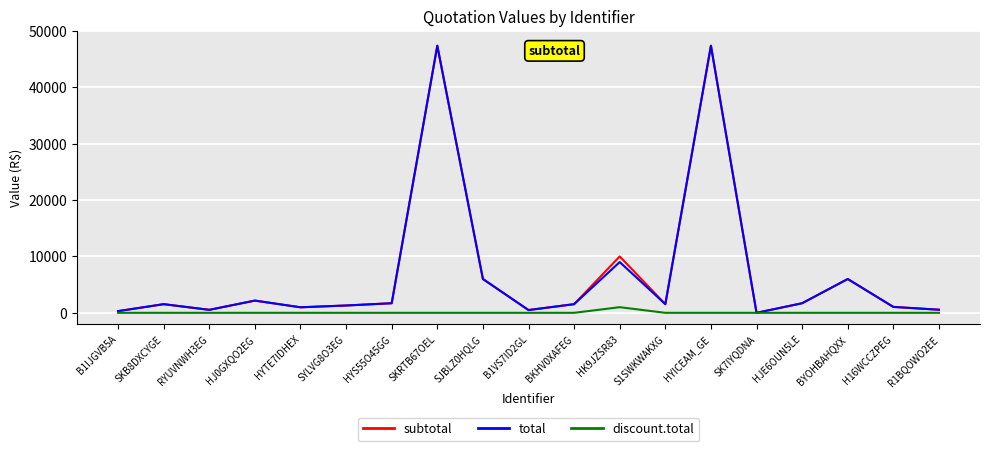

What is the total value across all series at H16WCCZPEG?

2095.3